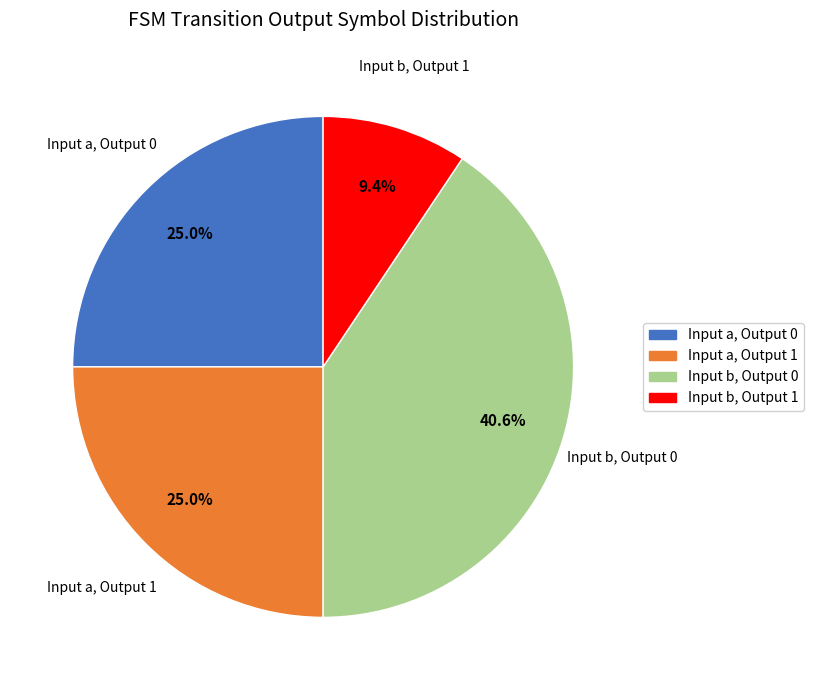

Does any single category account for the majority?

No